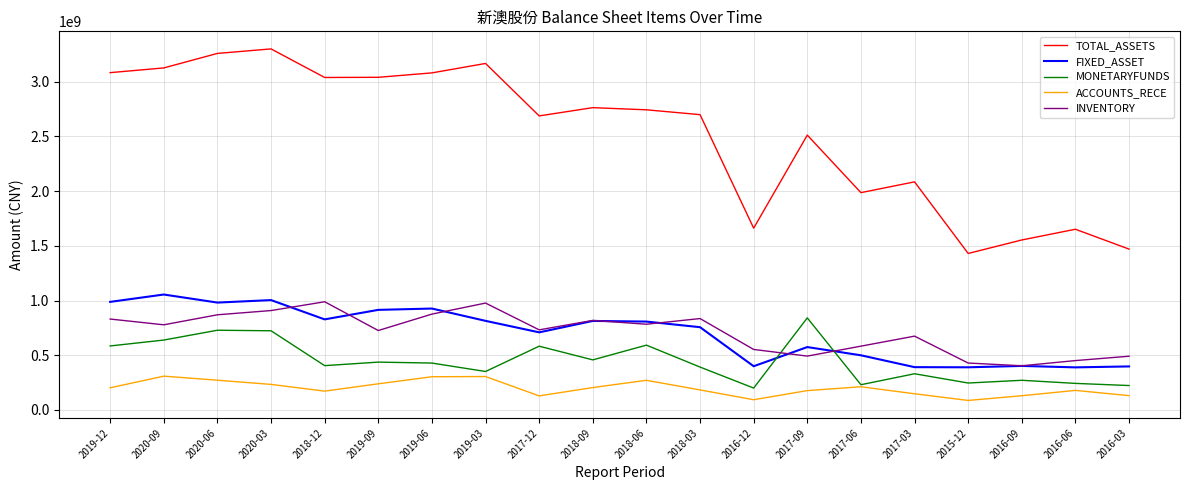

How many distinct data groups are displayed?

5